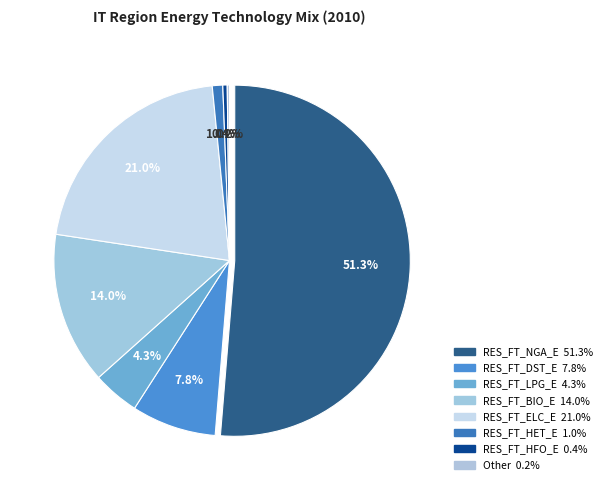

Between Other and RES_FT_HFO_E, which is larger?

RES_FT_HFO_E